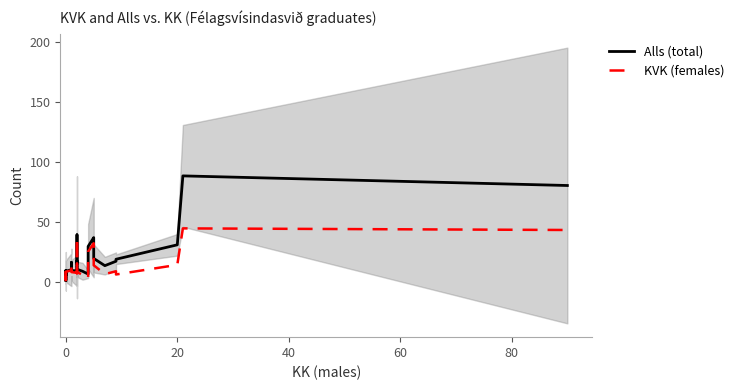

List the series in order of their overall mean, highest first.

Alls (total), KVK (females)